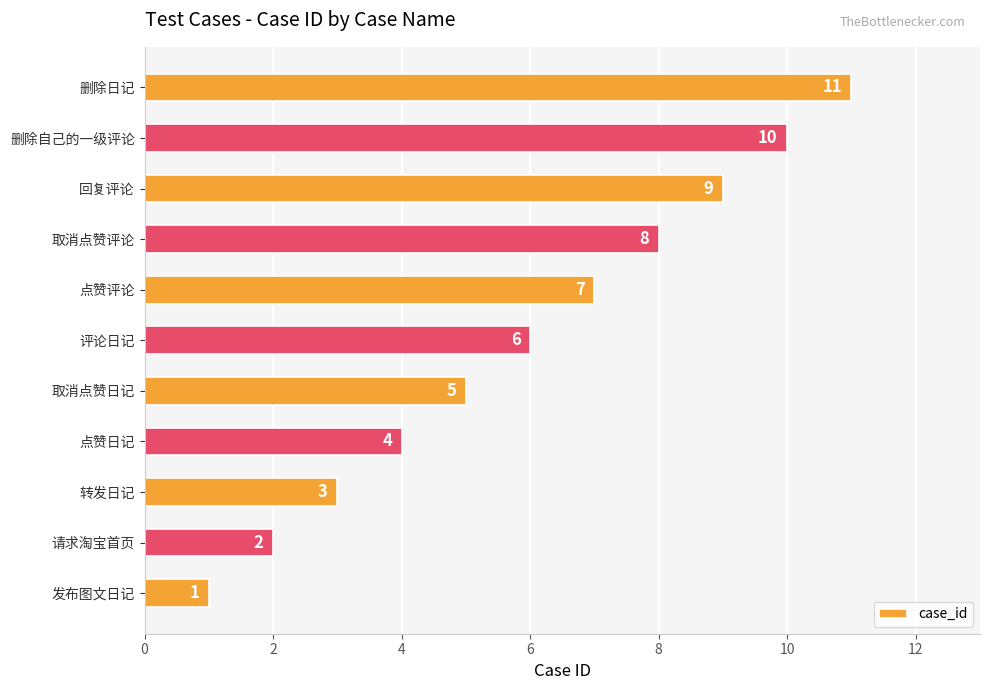

What is the difference between the second highest and second lowest values?

8